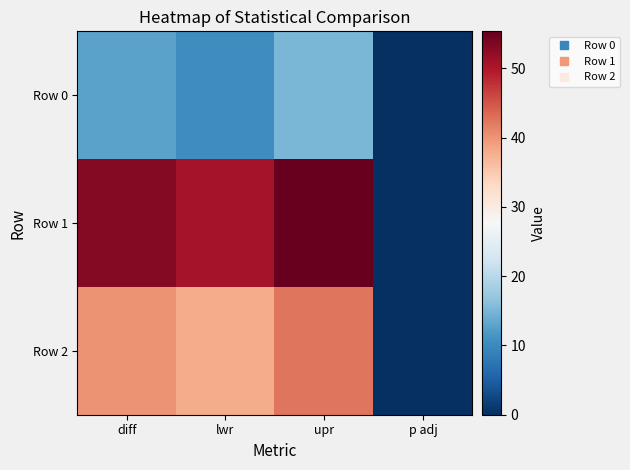

Rank the series at p adj from lowest to highest value.

Row 0, Row 1, Row 2